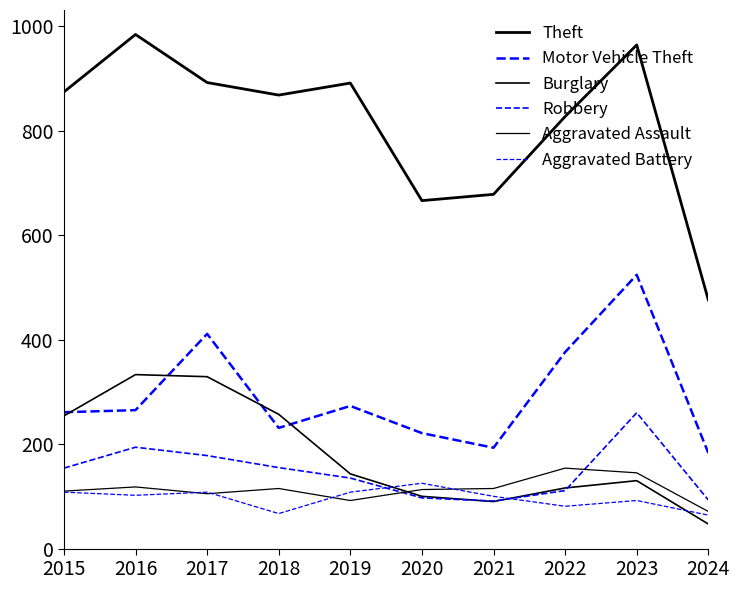

How many lines are shown in the chart?

6